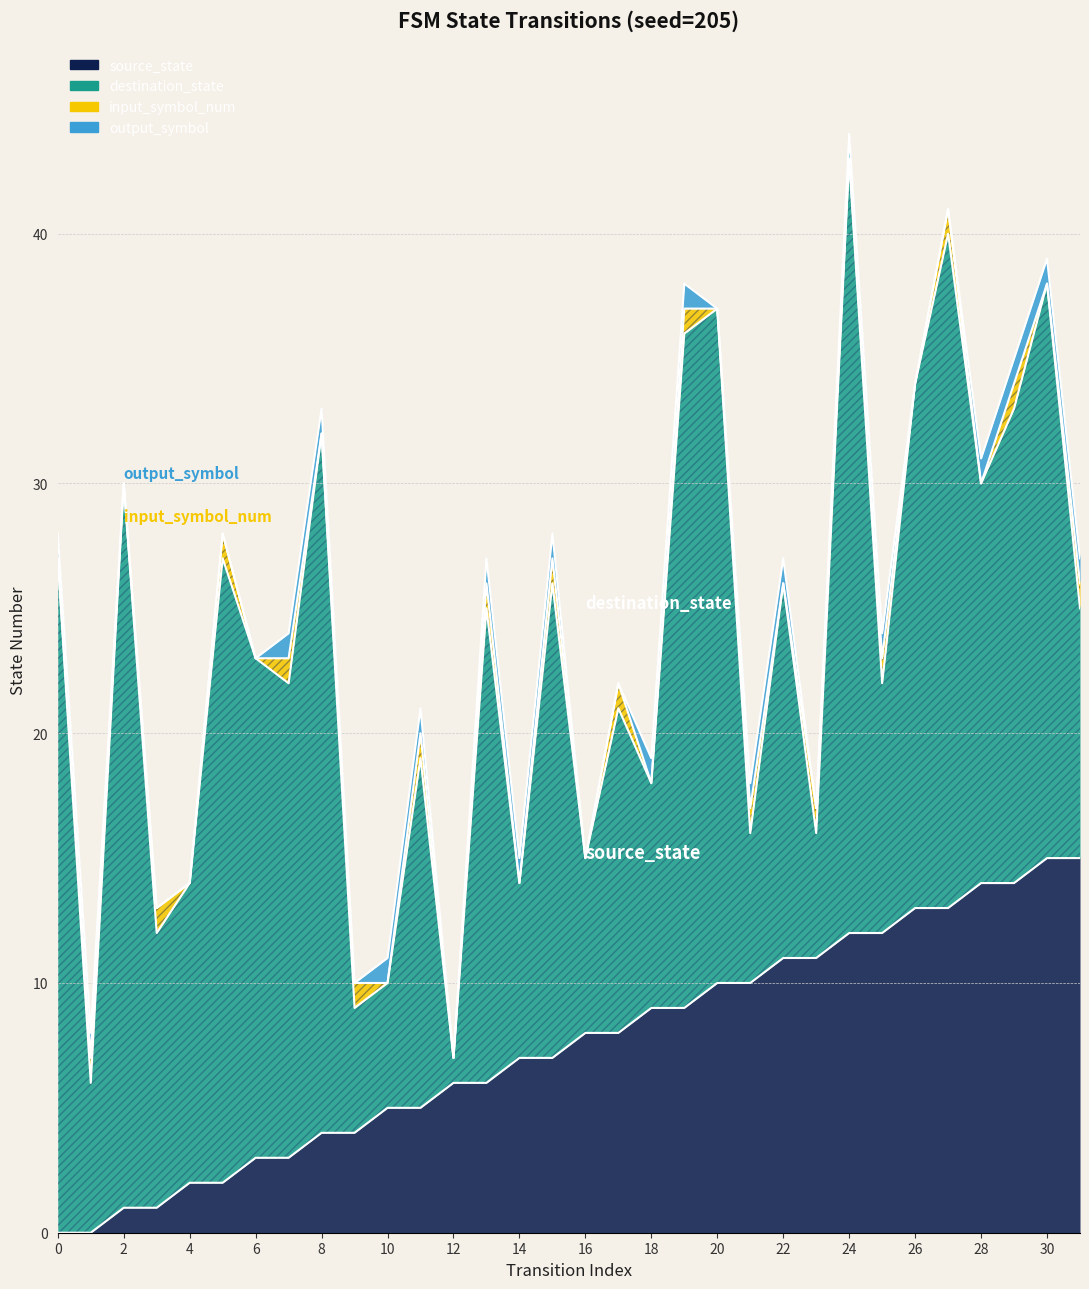

What is the value of the destination_state point at the 16th from the left?

19